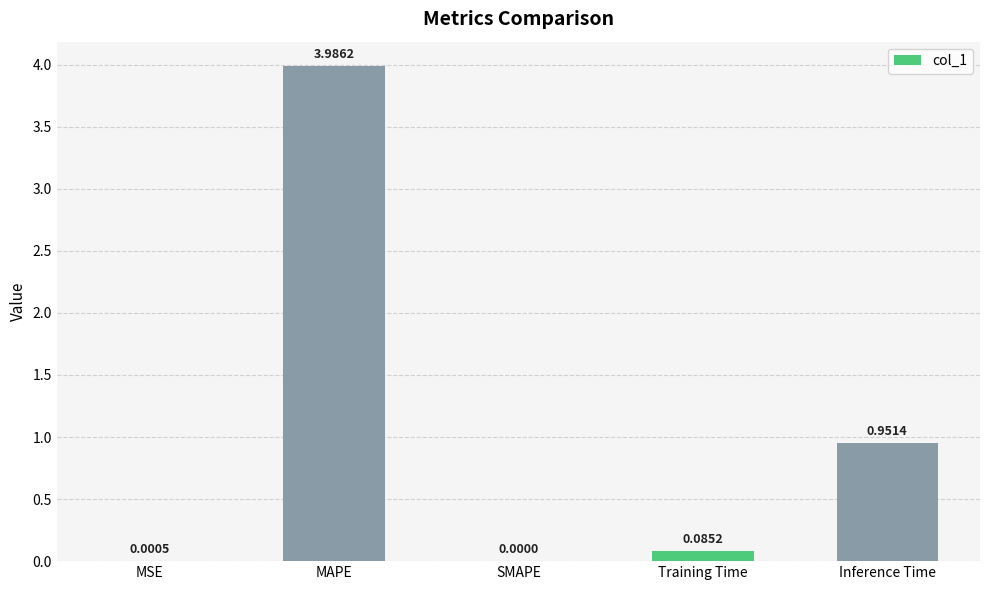

Where is the data nearest to the value 1?

Inference Time